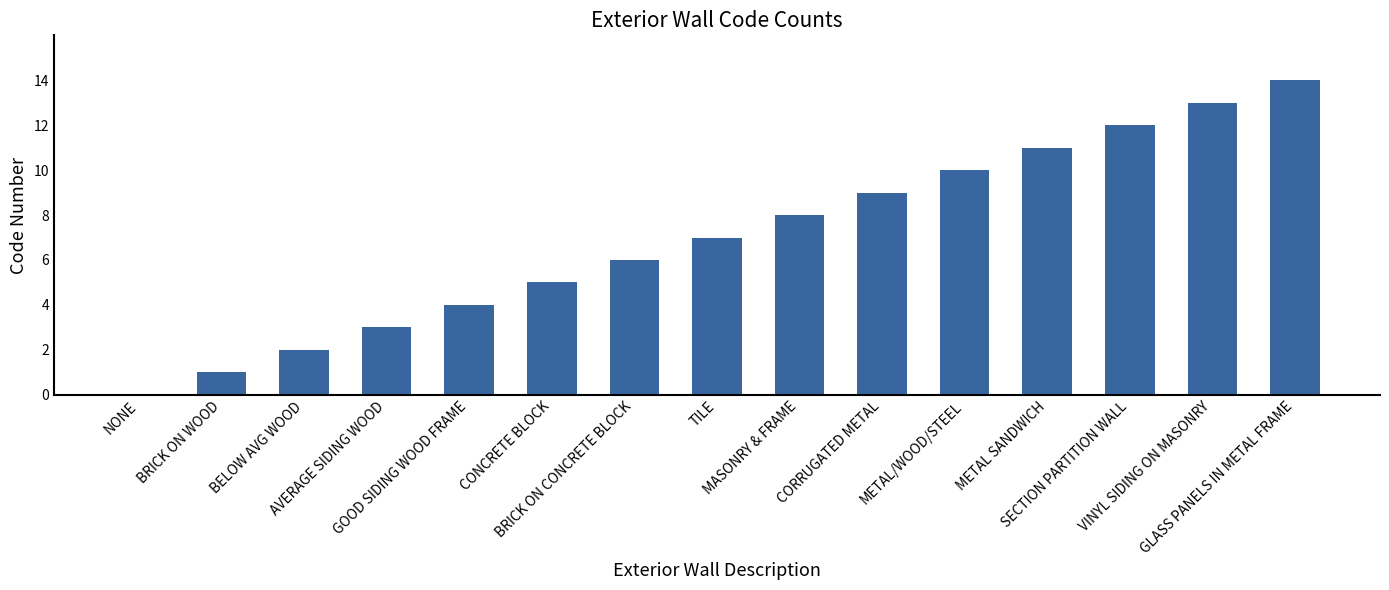

What is the greatest value displayed?

14